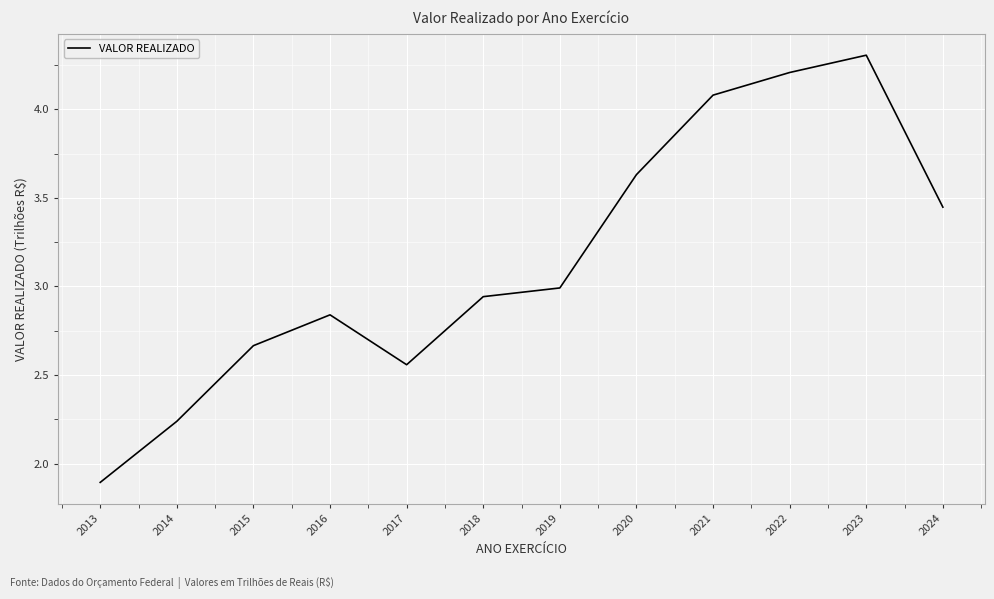

How many interior local valleys (lower than both neighbors) does the data have?

1